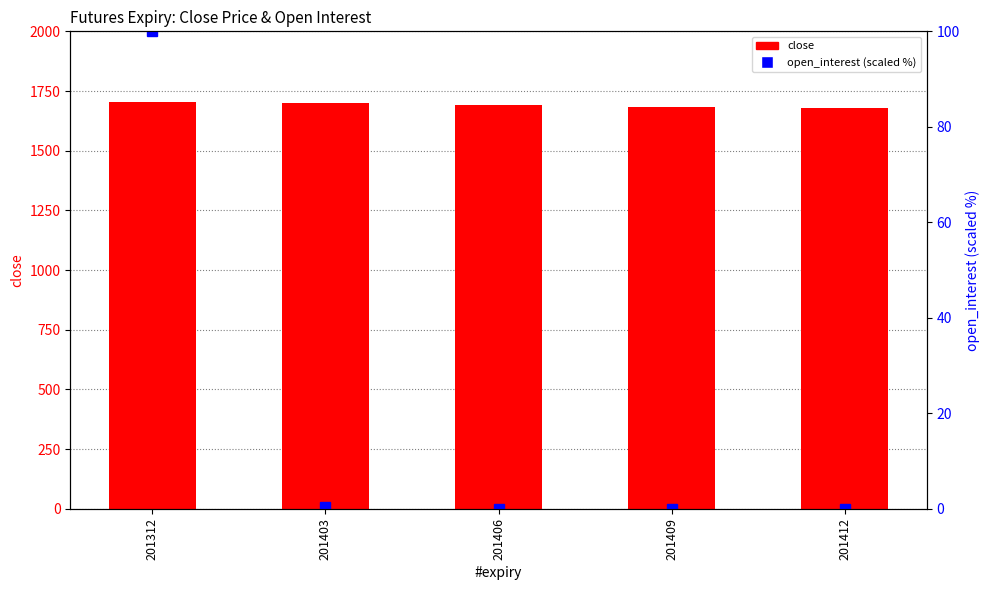

Reading left to right, what are all the values shown in this chart?

close: 1705.5	1699.8	1692.4	1684.4	1679.6
open_interest (scaled %): 100.0	0.4	0.0	0.0	0.0